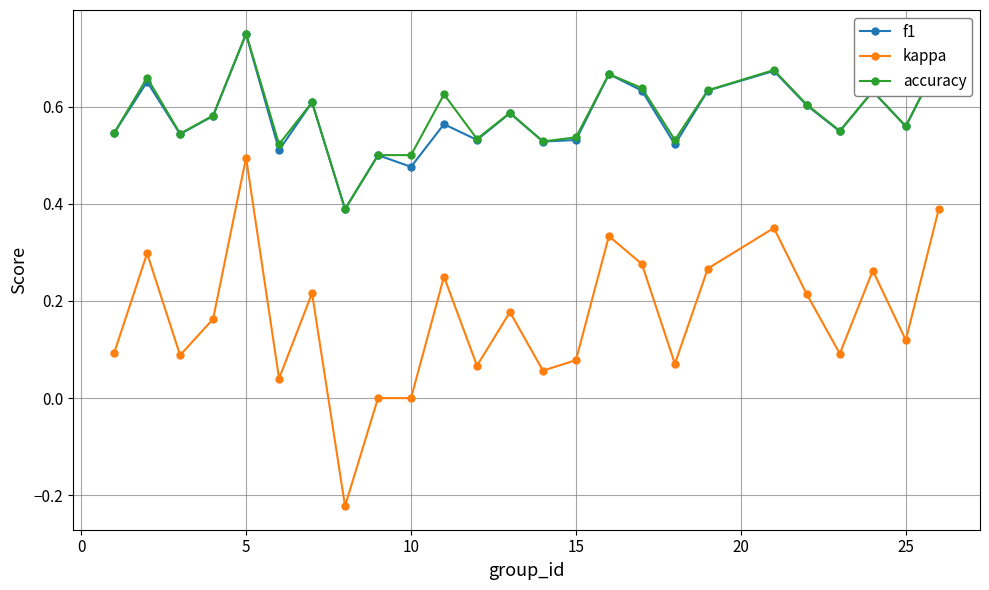

True or false: f1 has more than 2 points higher than both neighbors.

True